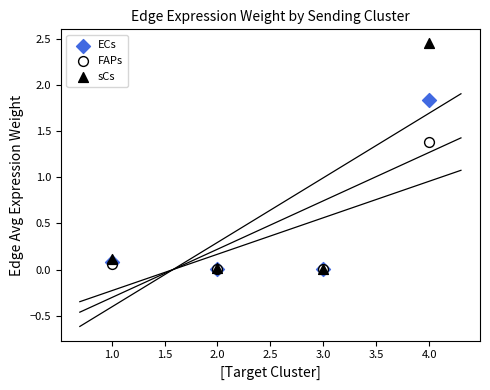

Across all series, what Y value is closest to 1?

1.4